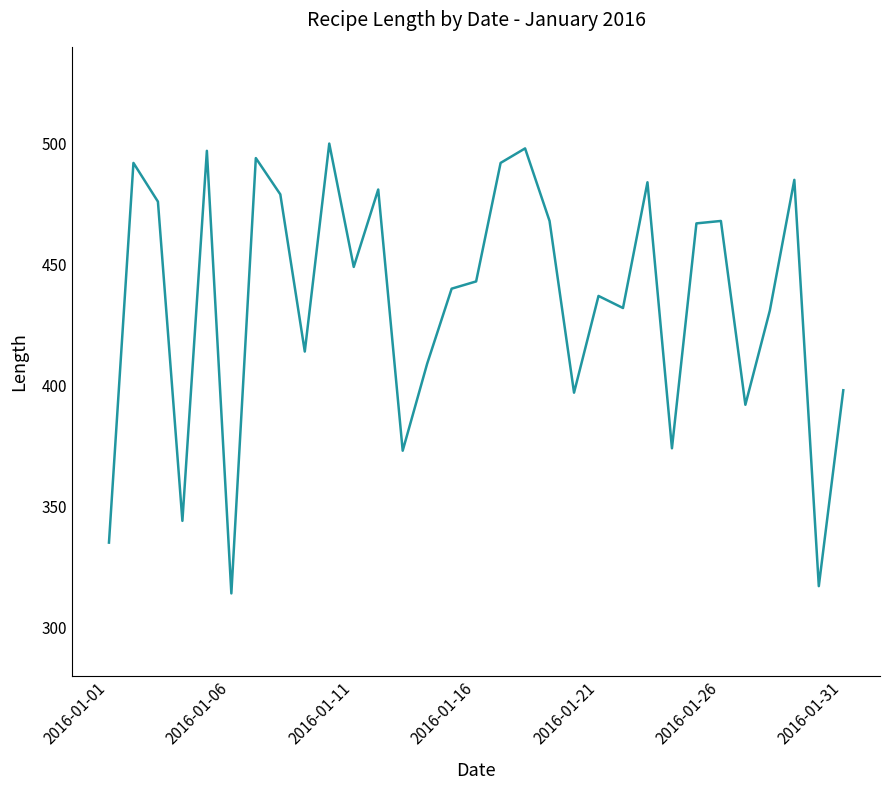

What is the smallest value displayed?

314